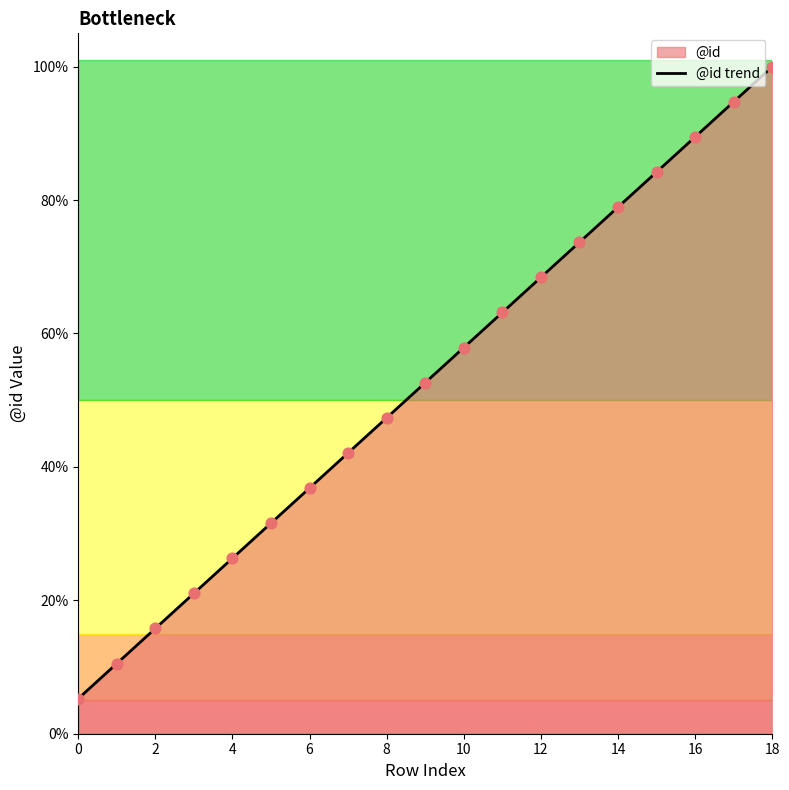

Between 16 and 18, which is larger?

18